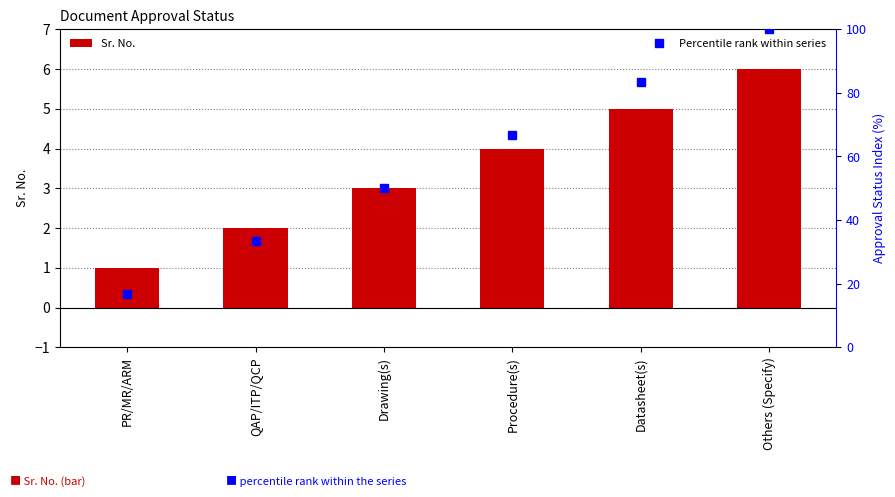

At which label does Percentile rank within series reach its minimum?

PR/MR/ARM